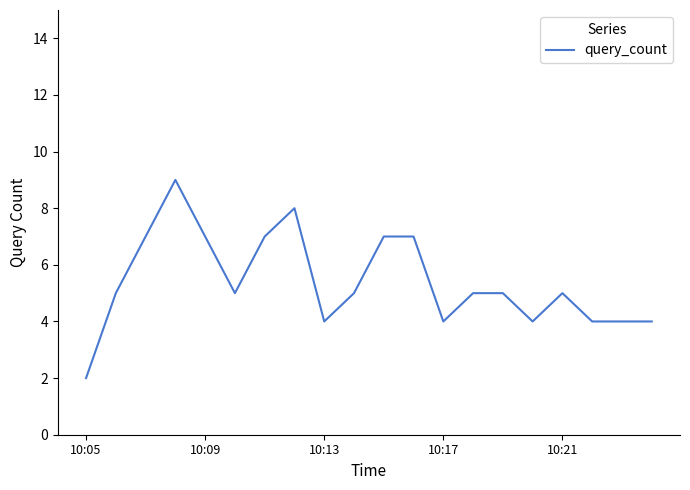

What is the greatest value displayed?

9